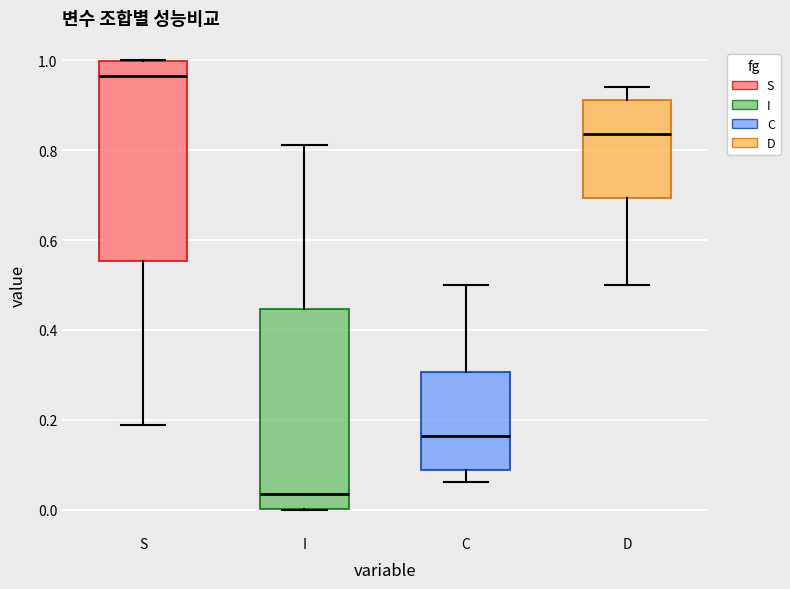

Where does the lower whisker of the box for C end on the y-axis? The values are not printed on the chart, so give them approximately, as read against the axis.

0.06